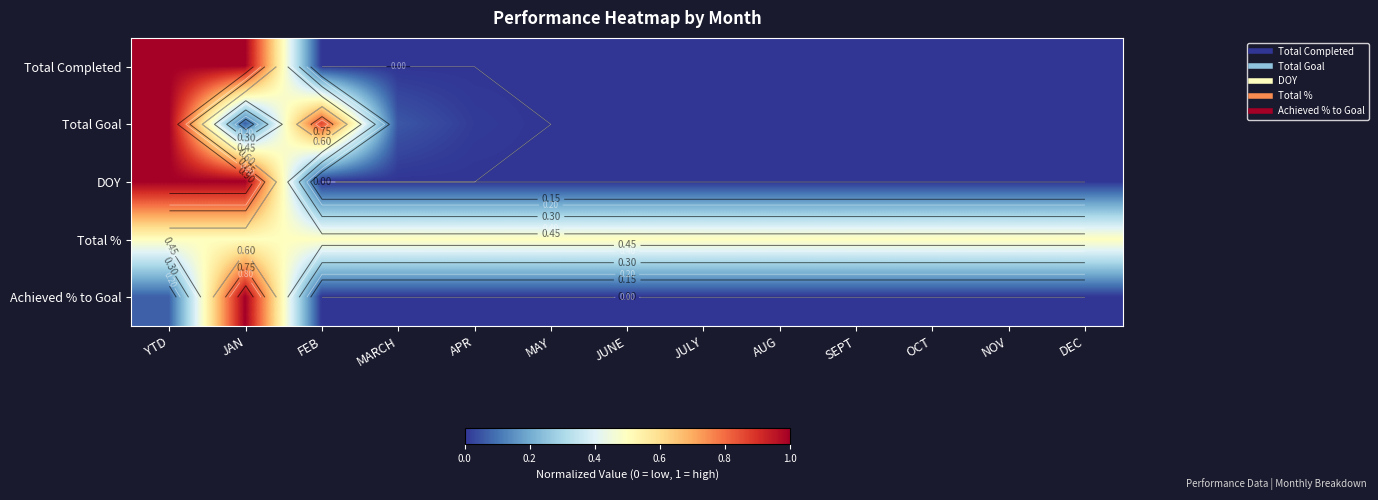

Which label corresponds to the smallest value in the chart?

FEB